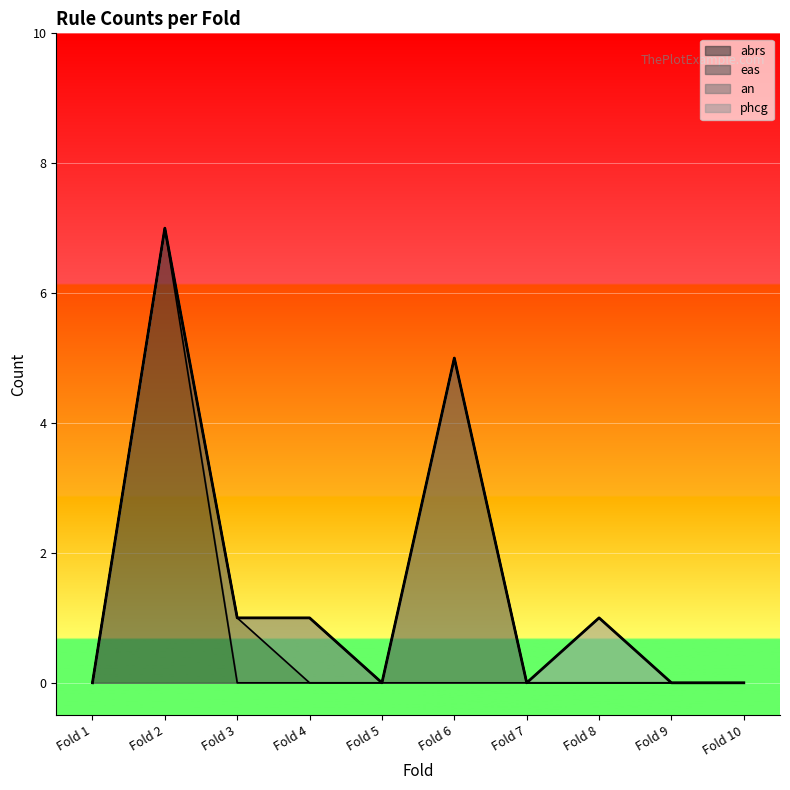

At which category is the sum across all series the highest?

Fold 2